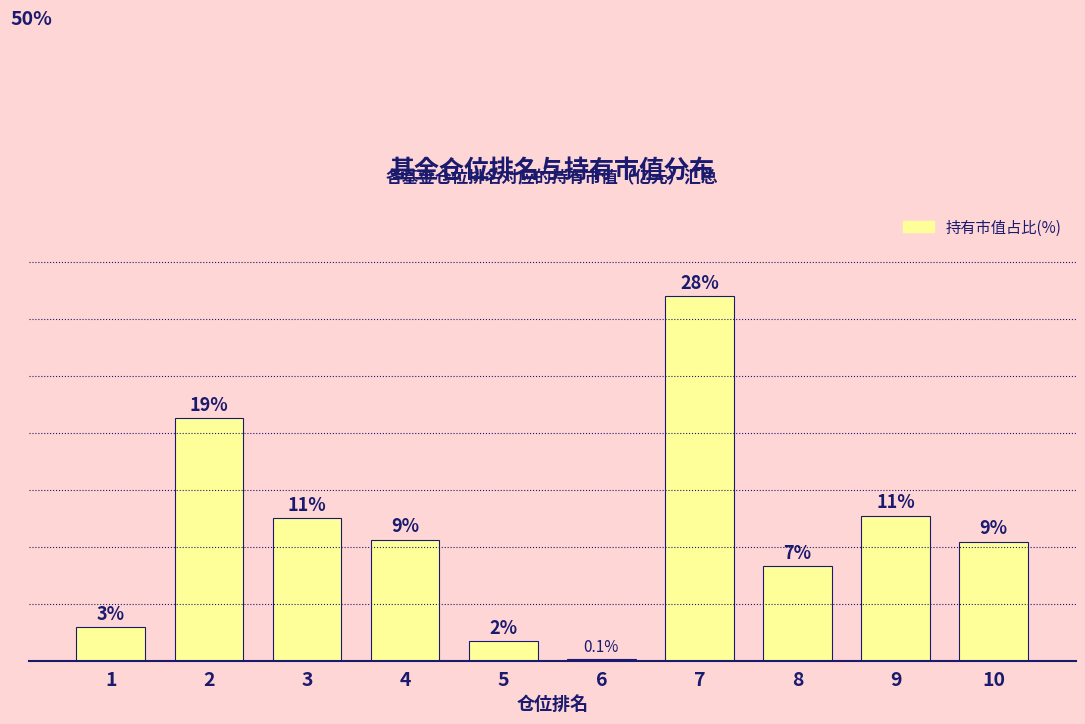

What is the difference between the values at 1 and 4?

6.8